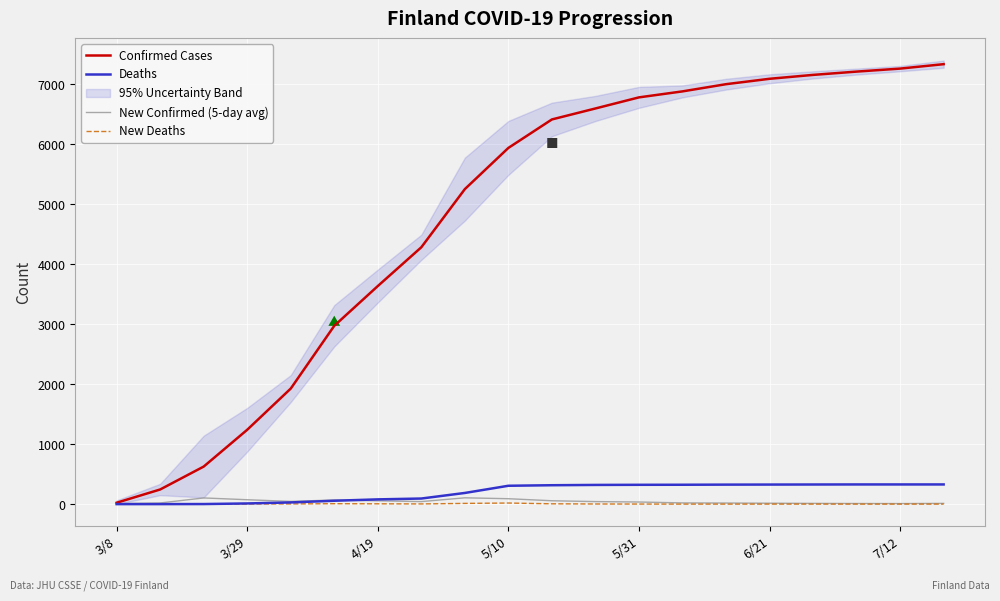

True or false: Deaths and New Deaths cross at least once.

False